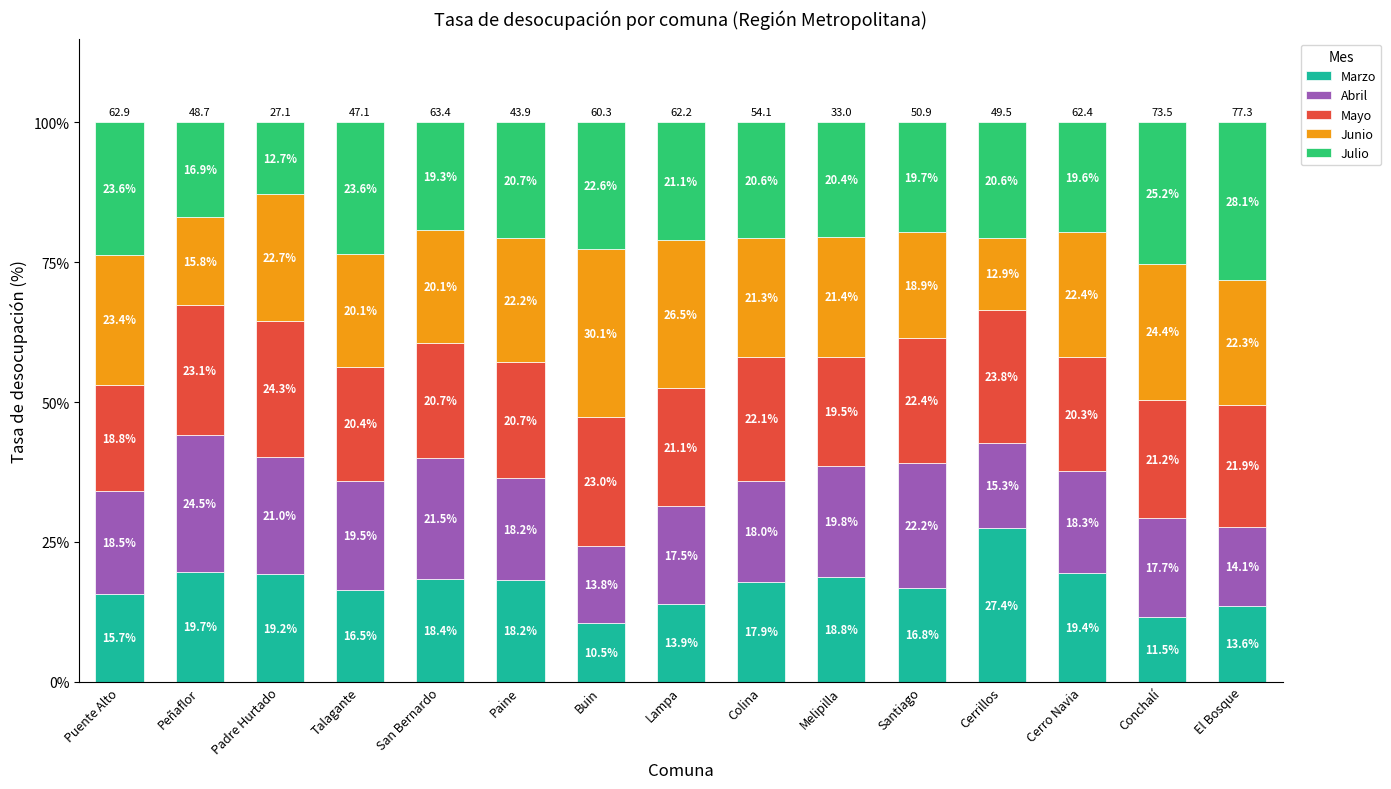

What is the value of the Marzo bar at the 3rd from the left?

19.2